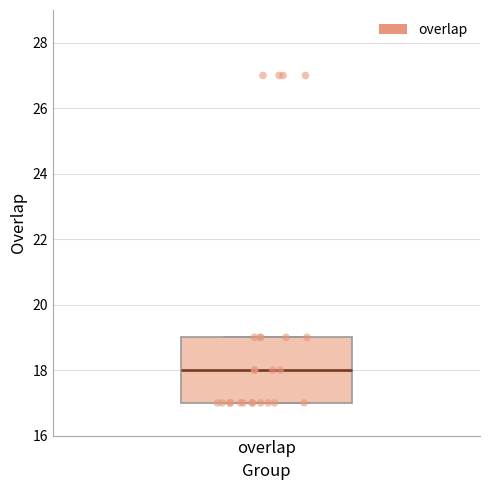

Transcribe this box plot: give where the median line is, the range the box spans, and where the two whiskers end, as read against the y-axis. The values are not printed on the chart, so give them approximately, as read against the axis.

median 18, box 17 to 19, whiskers 17 to 19